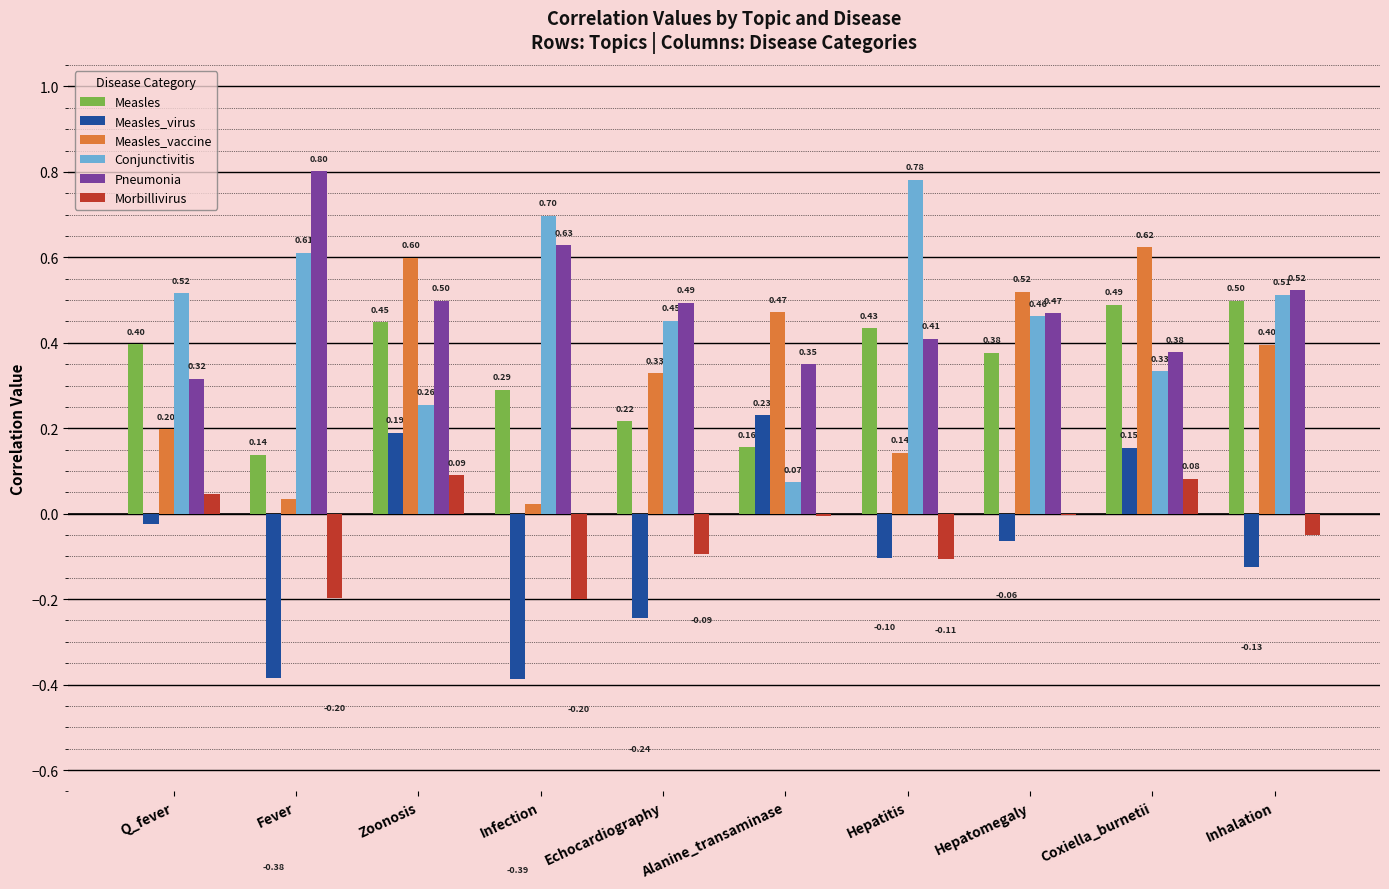

How many groups of bars are there?

10